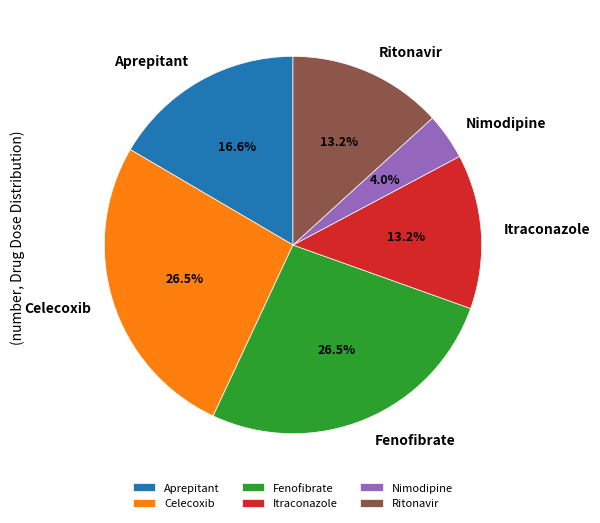

Do Itraconazole and Ritonavir together represent more than half of the pie?

No